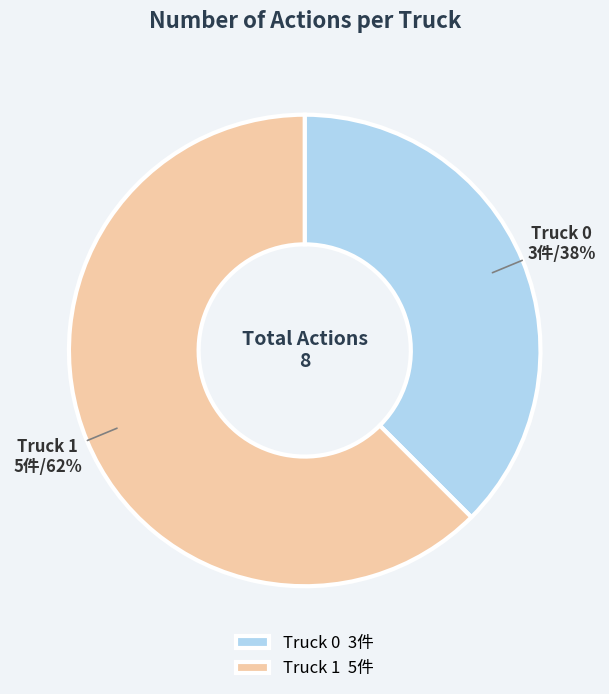

Is there a majority slice in this chart?

Yes